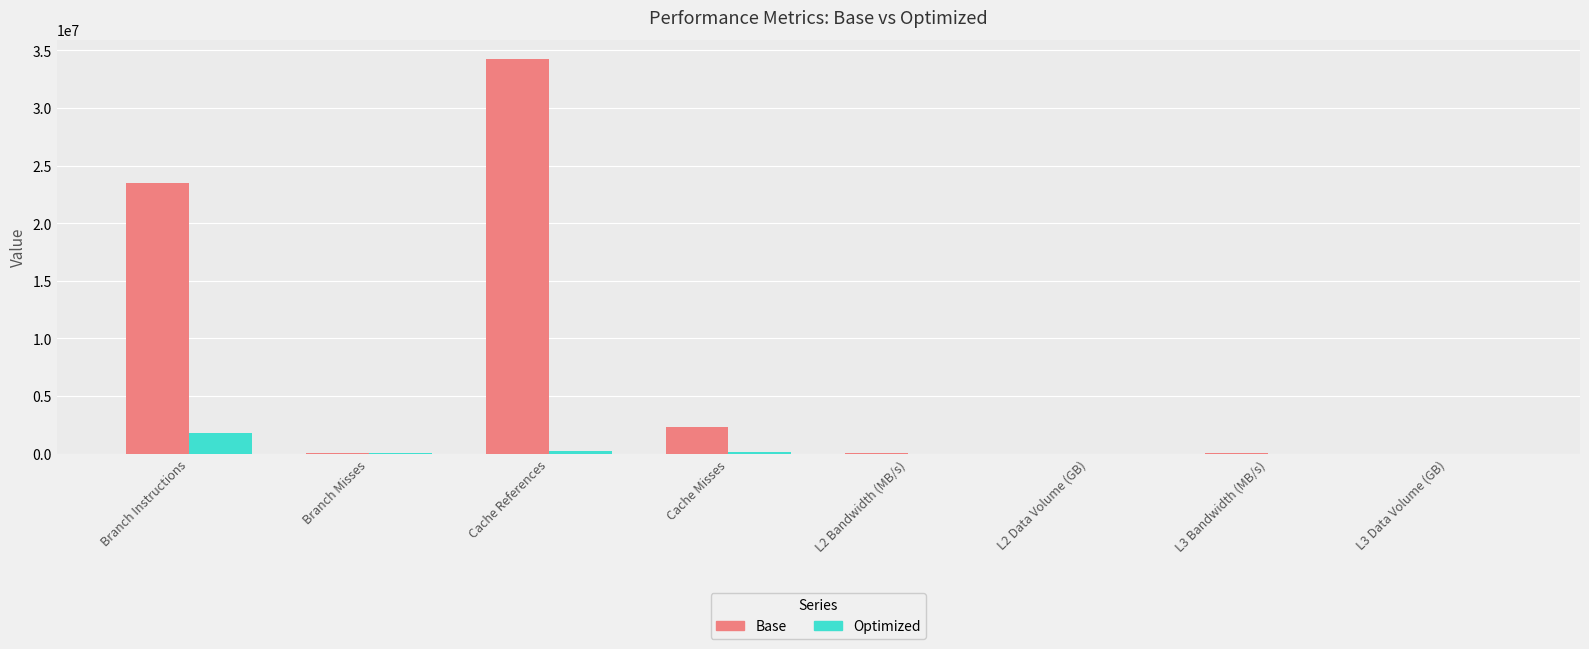

Which category has the highest value across all series?

Cache References